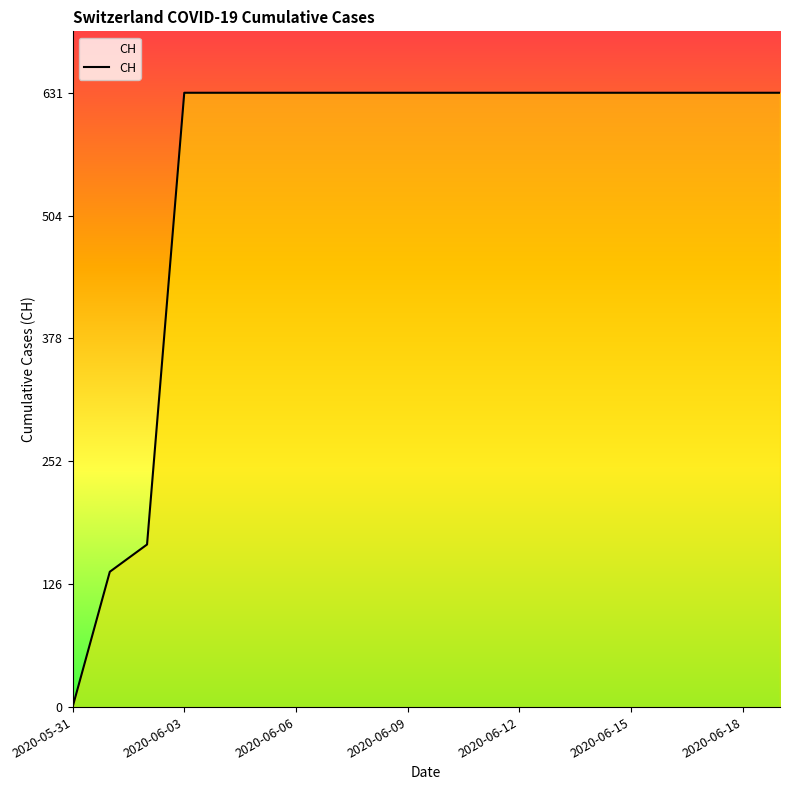

Approximately how many times larger is the value at 2020-06-18 compared to 2020-06-13?

1.0